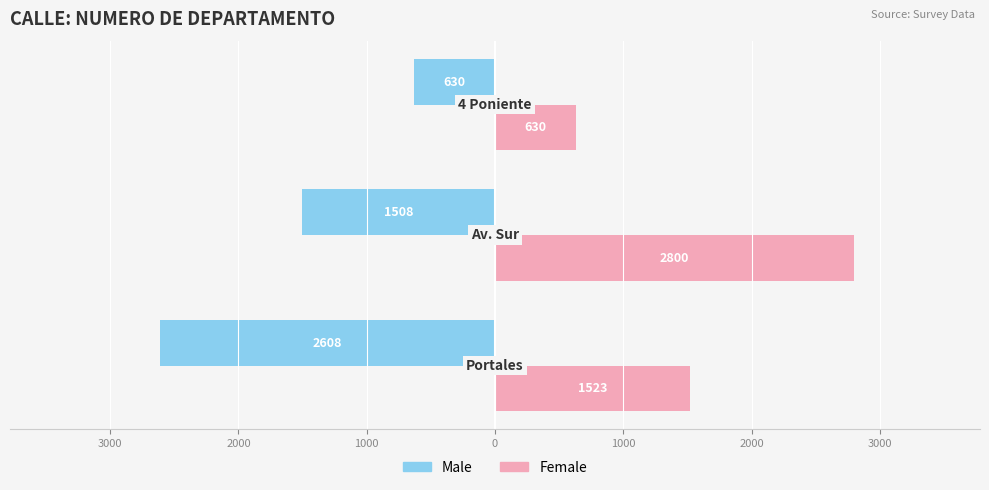

What are all the series names shown in the legend?

Male, Female